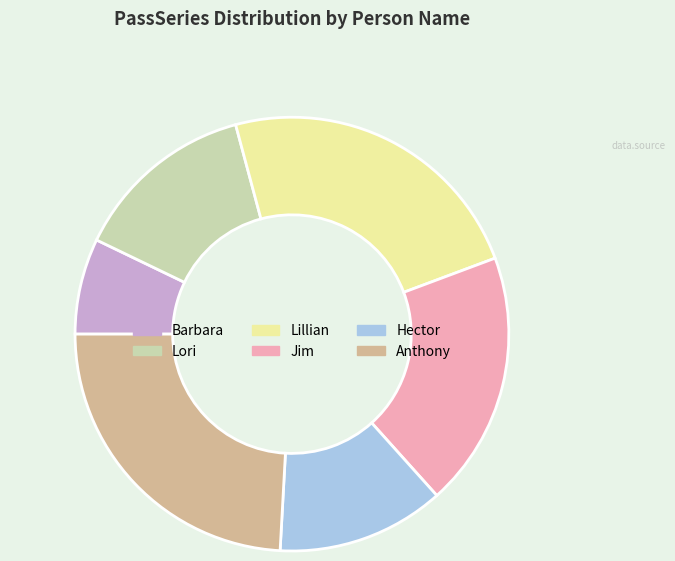

True or false: Lori accounts for 14% of the total.

True